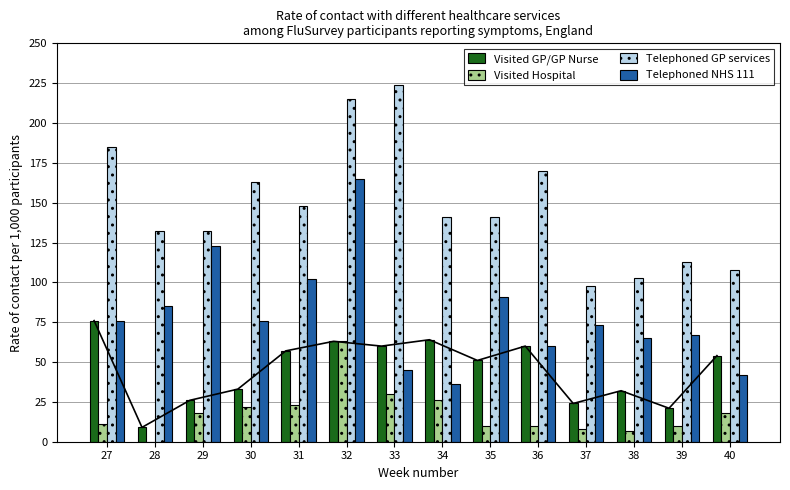

Between 31 and 38, which series saw the biggest shift?

Telephoned GP services